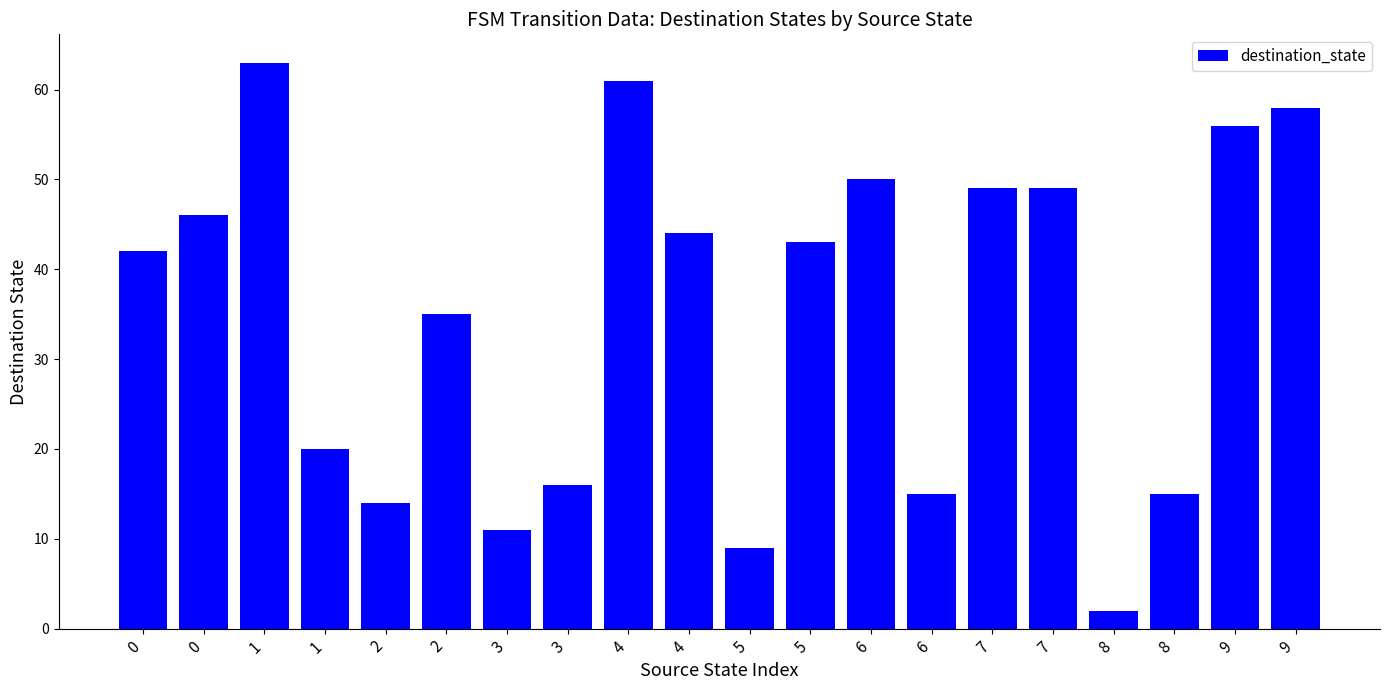

List the labels in order of value, largest first.

1, 4, 9, 9, 6, 7, 7, 0, 4, 5, 0, 2, 1, 3, 6, 8, 2, 3, 5, 8